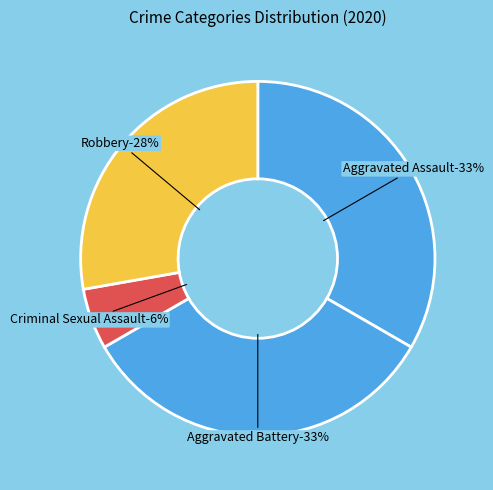

Which slice is the largest?

Aggravated Assault